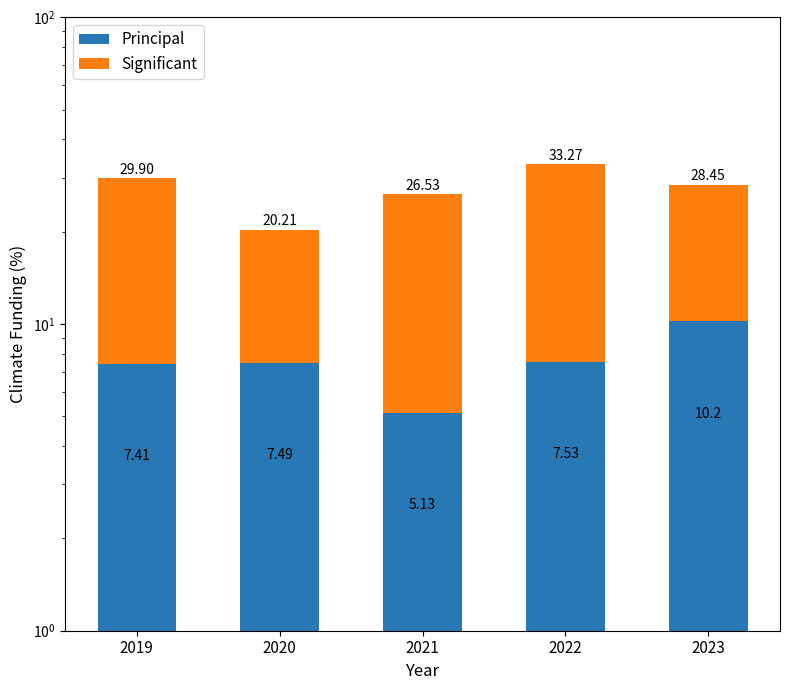

Reading right to left, what are all the values shown in this chart?

Principal: 2023=10.2	2022=7.5	2021=5.1	2020=7.5	2019=7.4
Significant: 2023=18.2	2022=25.7	2021=21.4	2020=12.7	2019=22.5